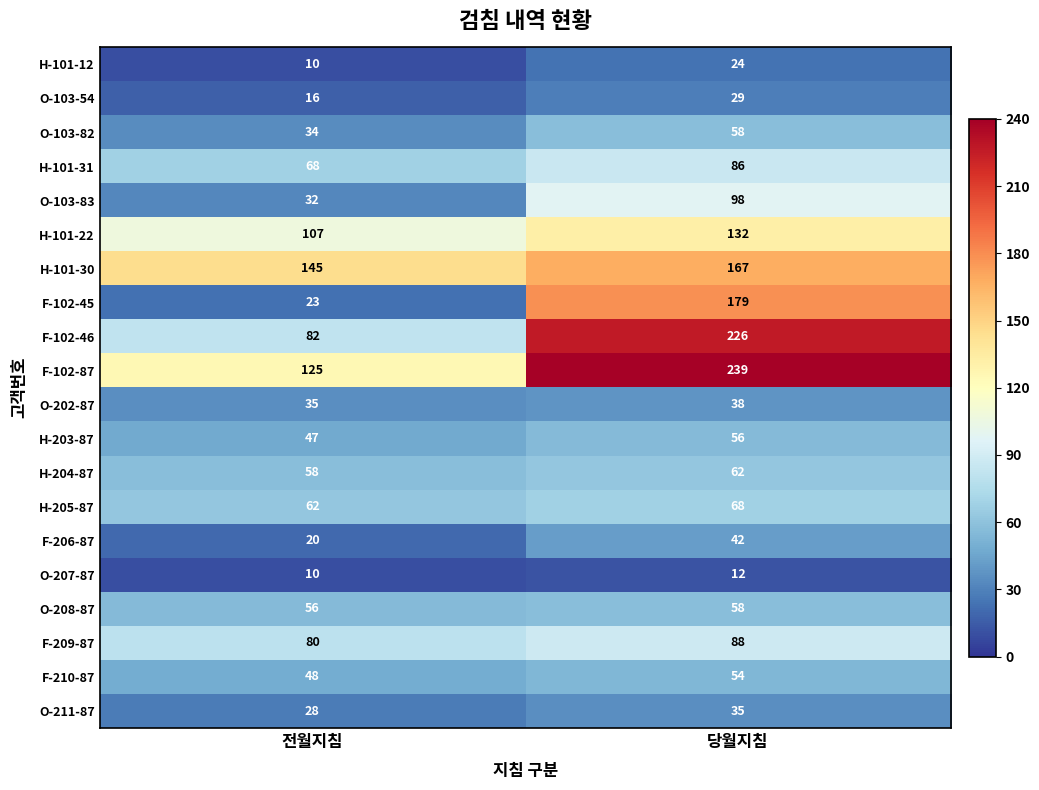

The H-205-87 series shows 62 at 전월지침. True or false?

True